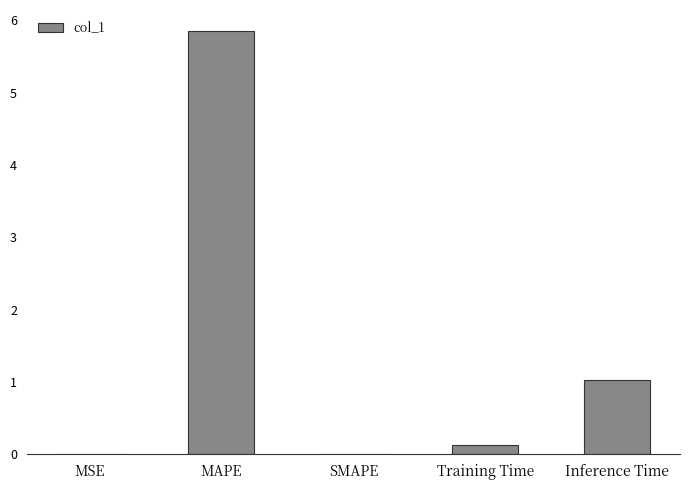

What is the change in value from SMAPE to Inference Time?

+1.0